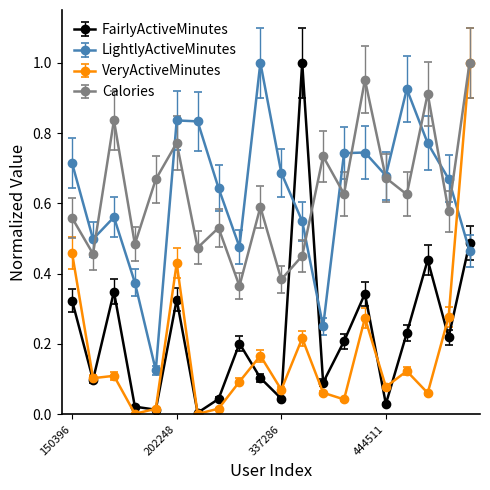

How many interior local valleys does the Calories series have?

8